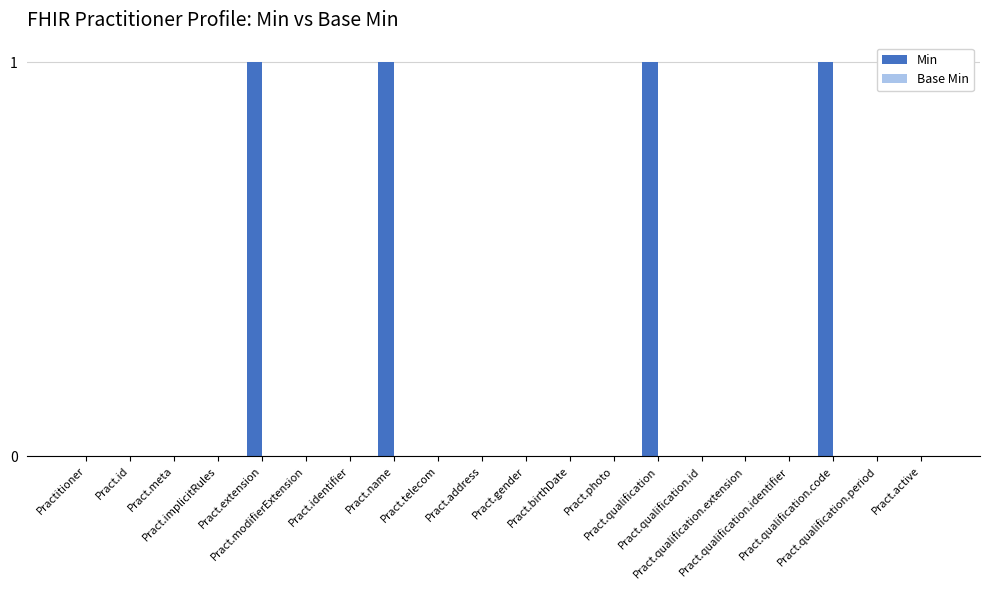

What is the sum of all values?

4